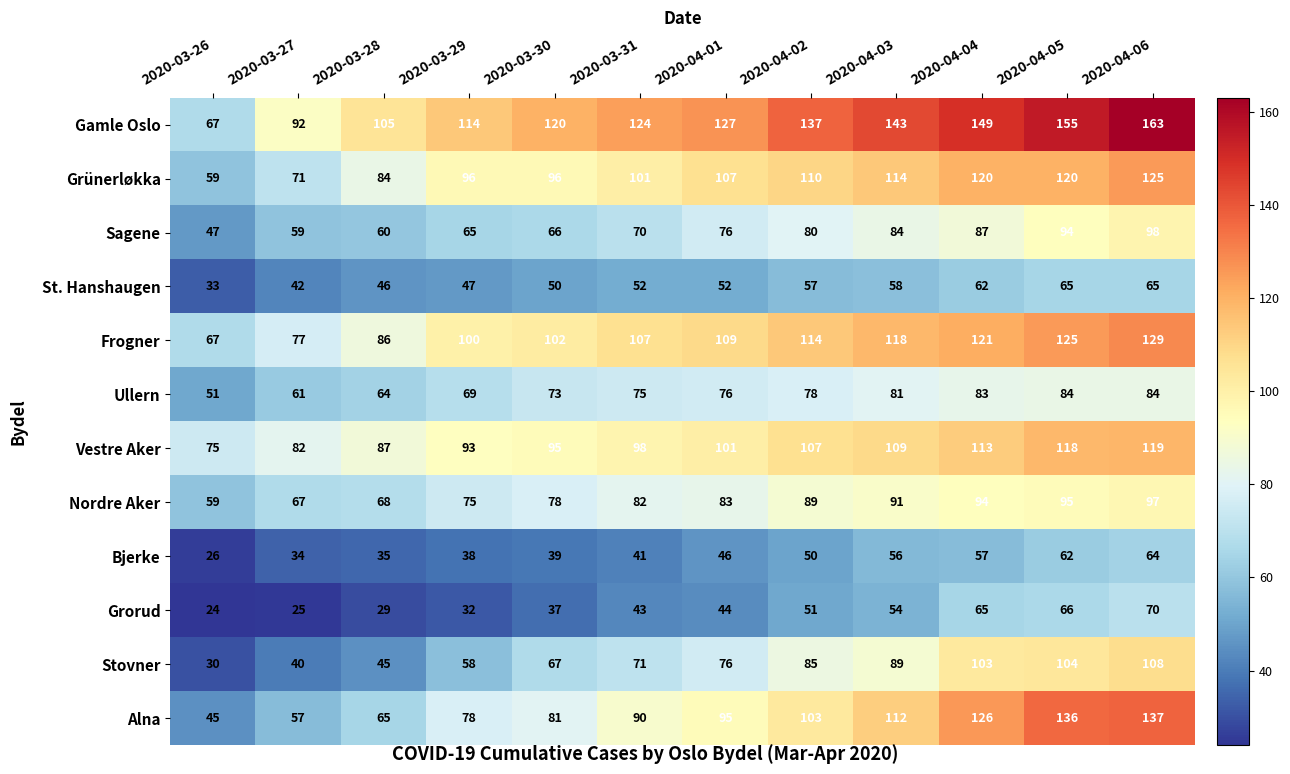

What is the maximum value shown in the chart?

163